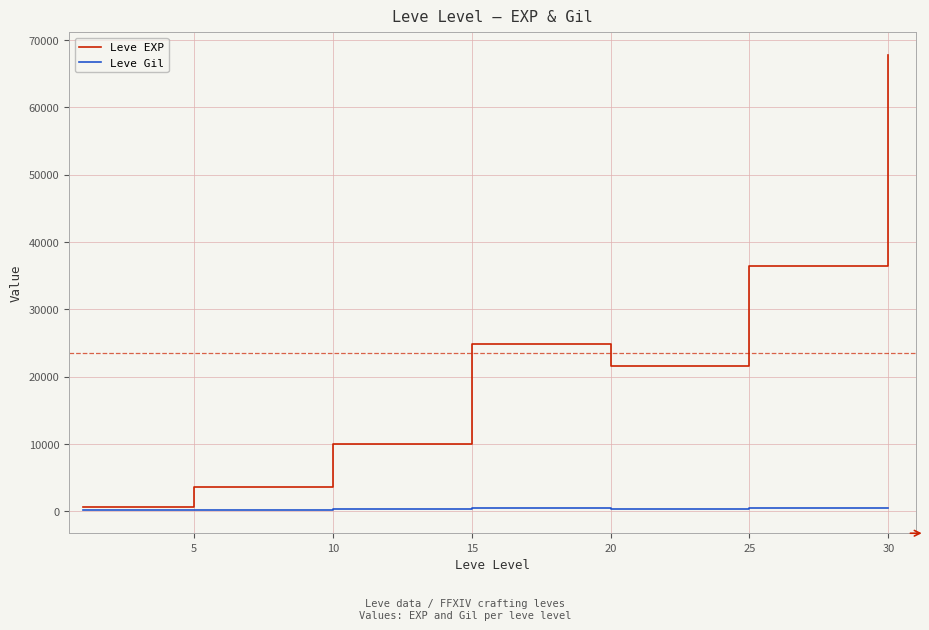

What is the maximum value shown in the chart?

67730